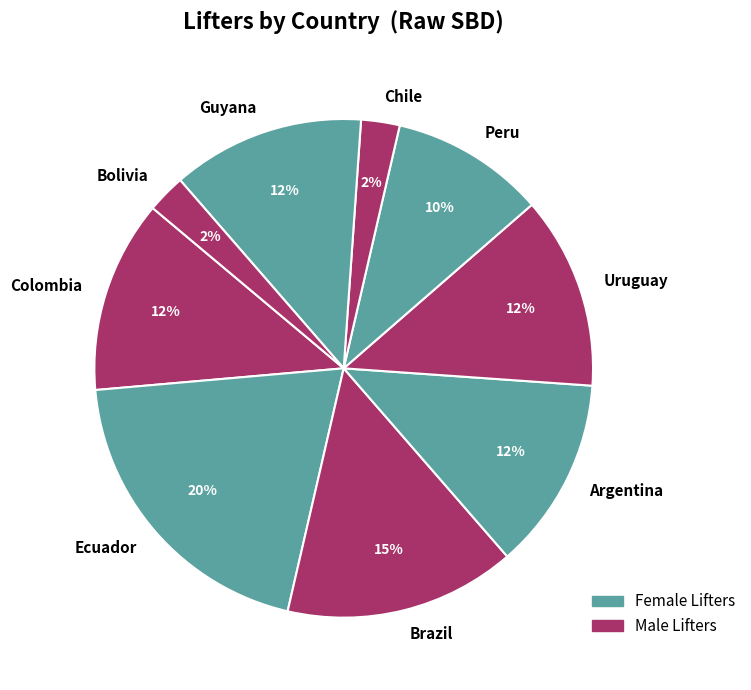

Is Brazil the majority of the pie?

No